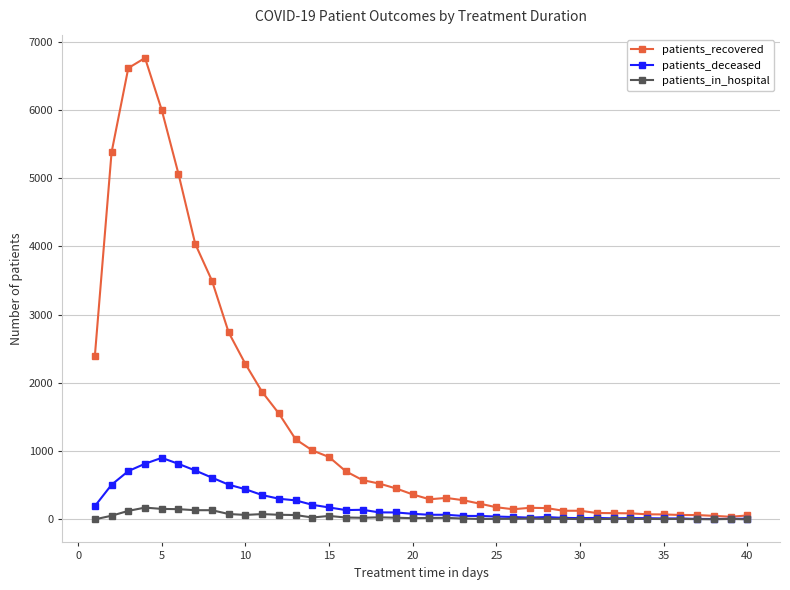

Rank the series by their maximum value, from lowest to highest.

patients_in_hospital, patients_deceased, patients_recovered